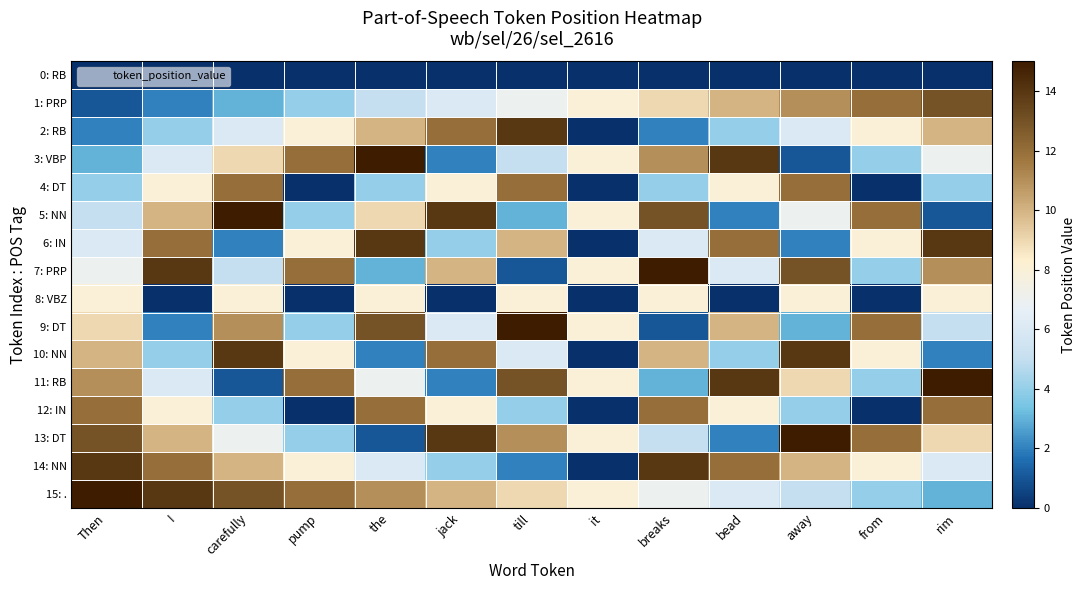

At how many categories does at least one series exceed 0?

13